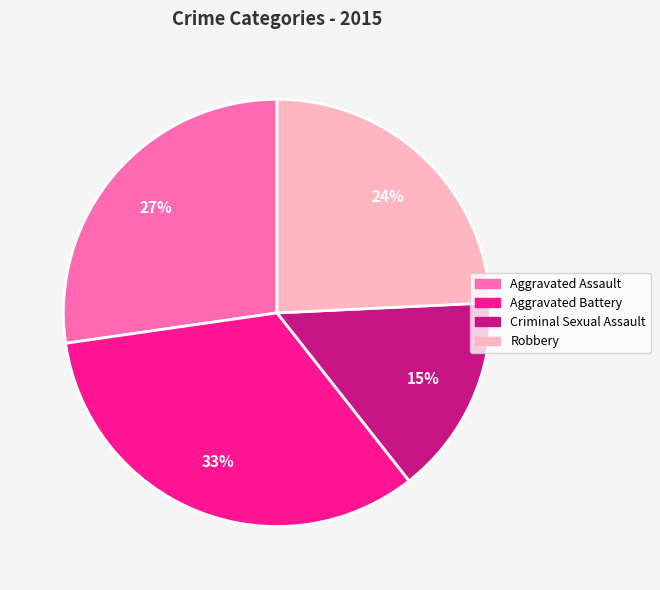

Is the sum of Robbery and Aggravated Battery greater than half?

Yes